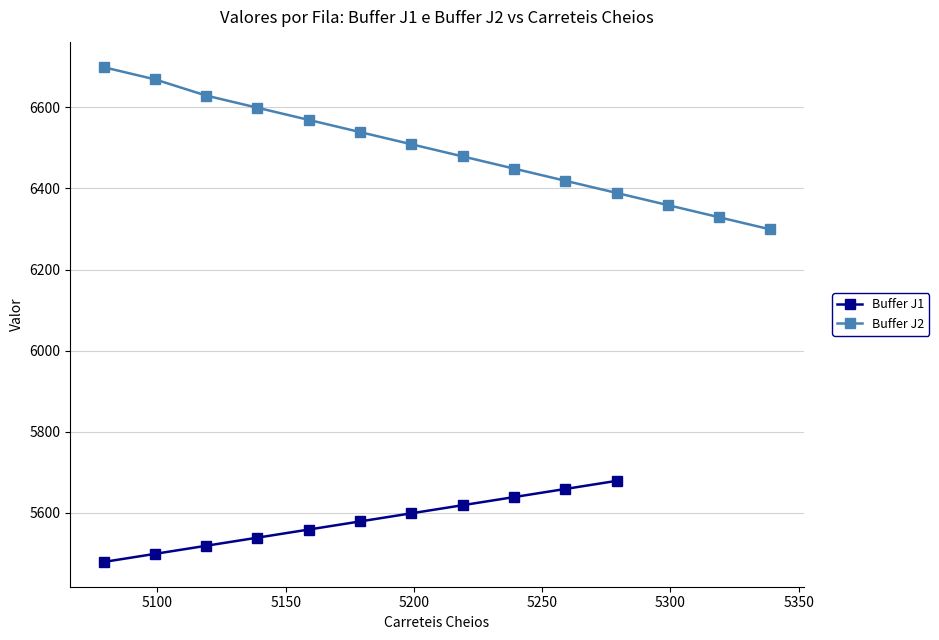

What is the lowest value of the Buffer J2 series?

6299